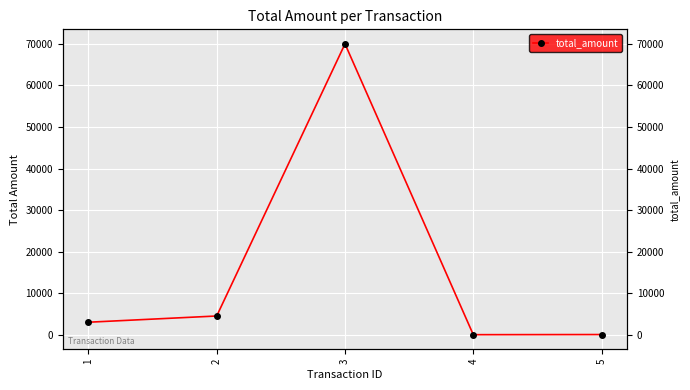

Which category has the lowest value across all series?

4